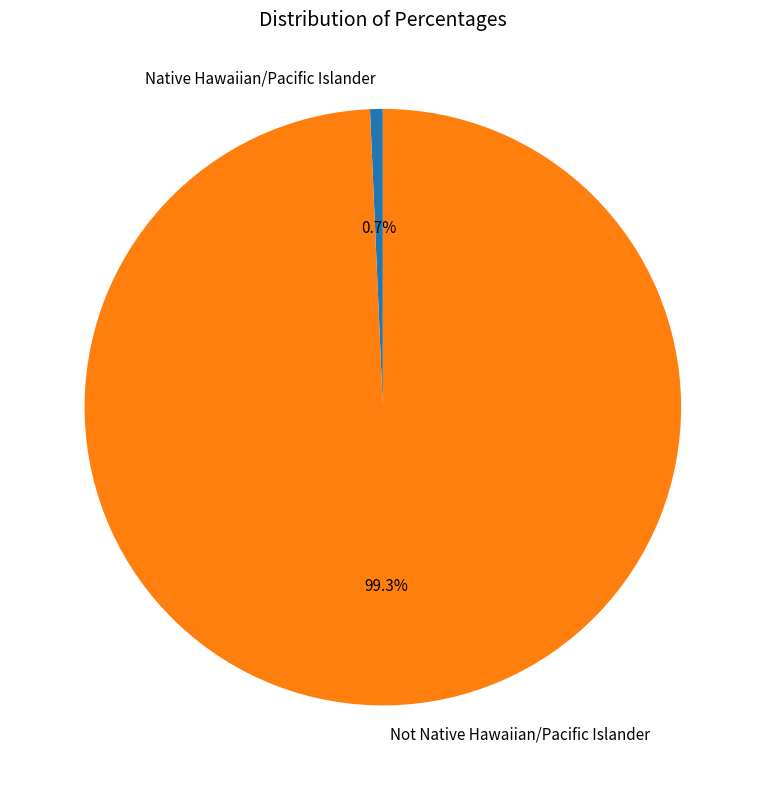

What percentage is the Not Native Hawaiian/Pacific Islander slice, to the nearest percent?

99%